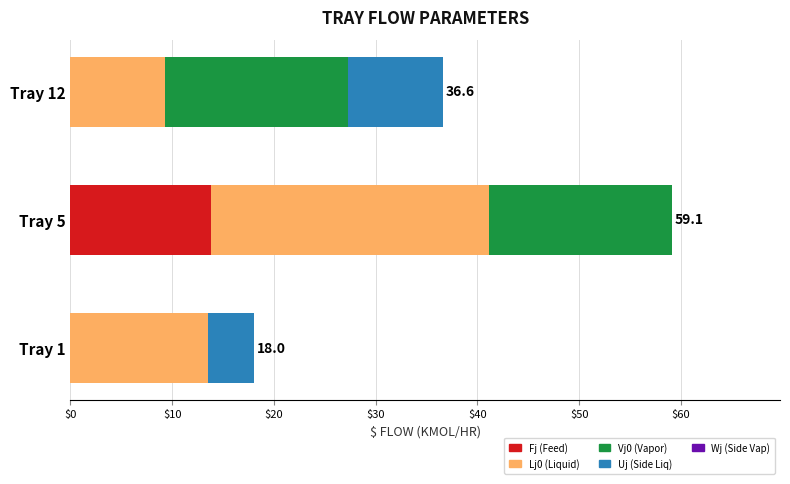

The value of Fj (Feed) at Tray 1 is 0.0. True or false?

True